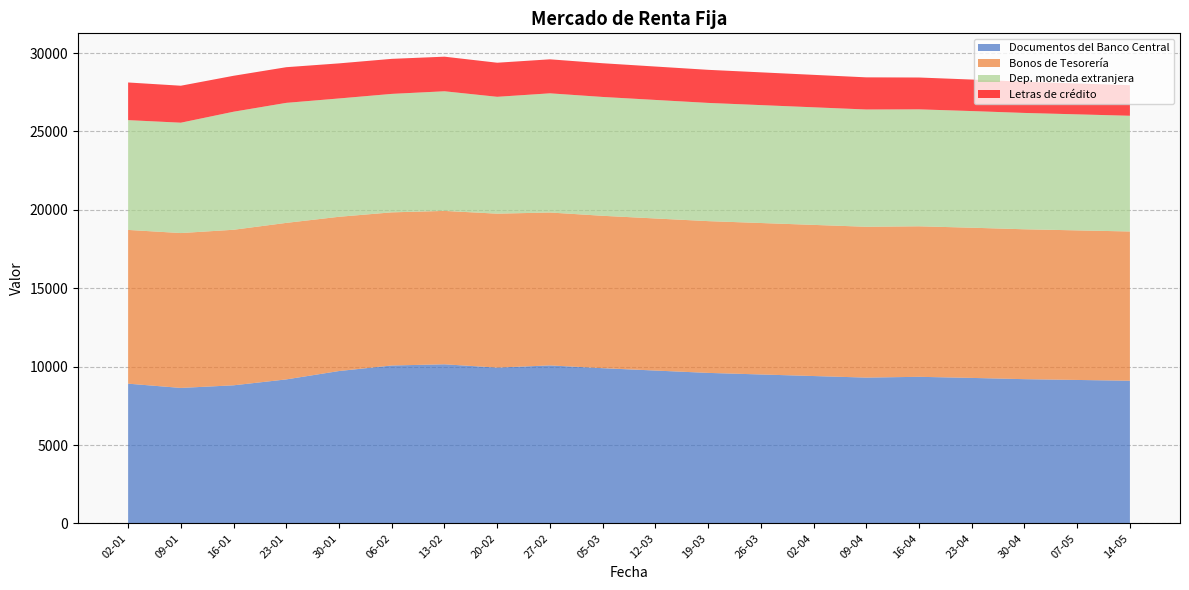

Reading left to right, what are all the values shown in this chart?

Documentos del Banco Central: 8913	8641	8808	9185	9719	10072	10148	9938	10077	9900	9750	9600	9500	9400	9300	9350	9280	9200	9150	9100
Bonos de Tesorería: 9806	9878	9921	9983	9838	9768	9784	9818	9753	9720	9700	9680	9660	9640	9620	9600	9580	9560	9540	9520
Dep. moneda extranjera: 7003	7039	7529	7655	7547	7555	7630	7453	7601	7580	7560	7540	7520	7500	7480	7460	7440	7420	7400	7380
Letras de crédito: 2401	2358	2292	2275	2237	2235	2207	2174	2169	2150	2130	2110	2090	2070	2050	2030	2010	1990	1970	1950